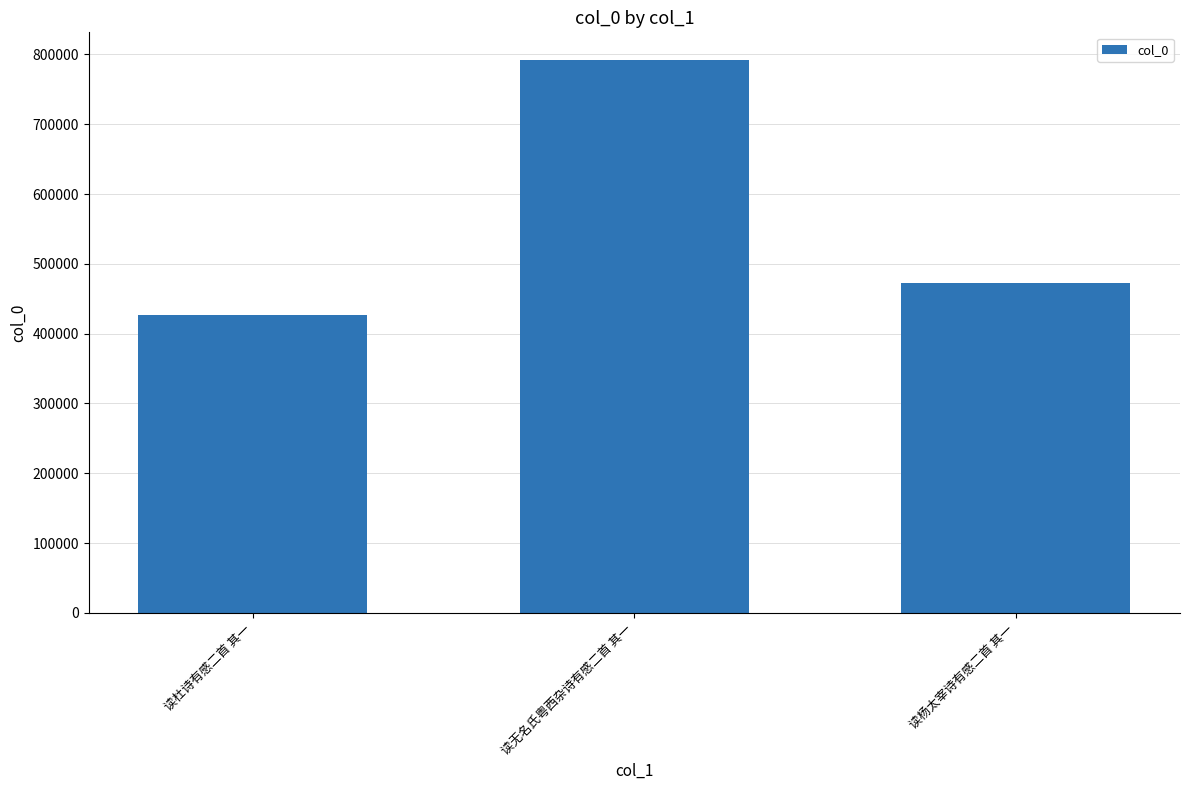

What is the label of the 1st bar from the left?

读杜诗有感二首 其一